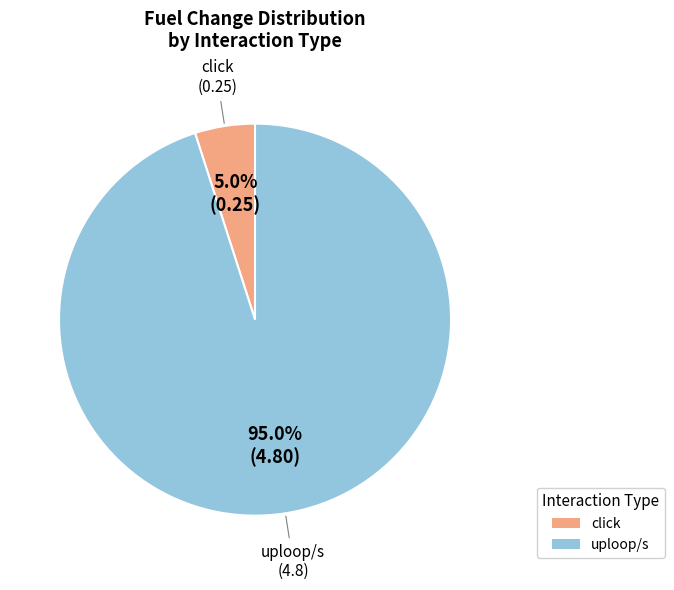

To the nearest percent, what is the combined percentage of click and uploop/s?

100%